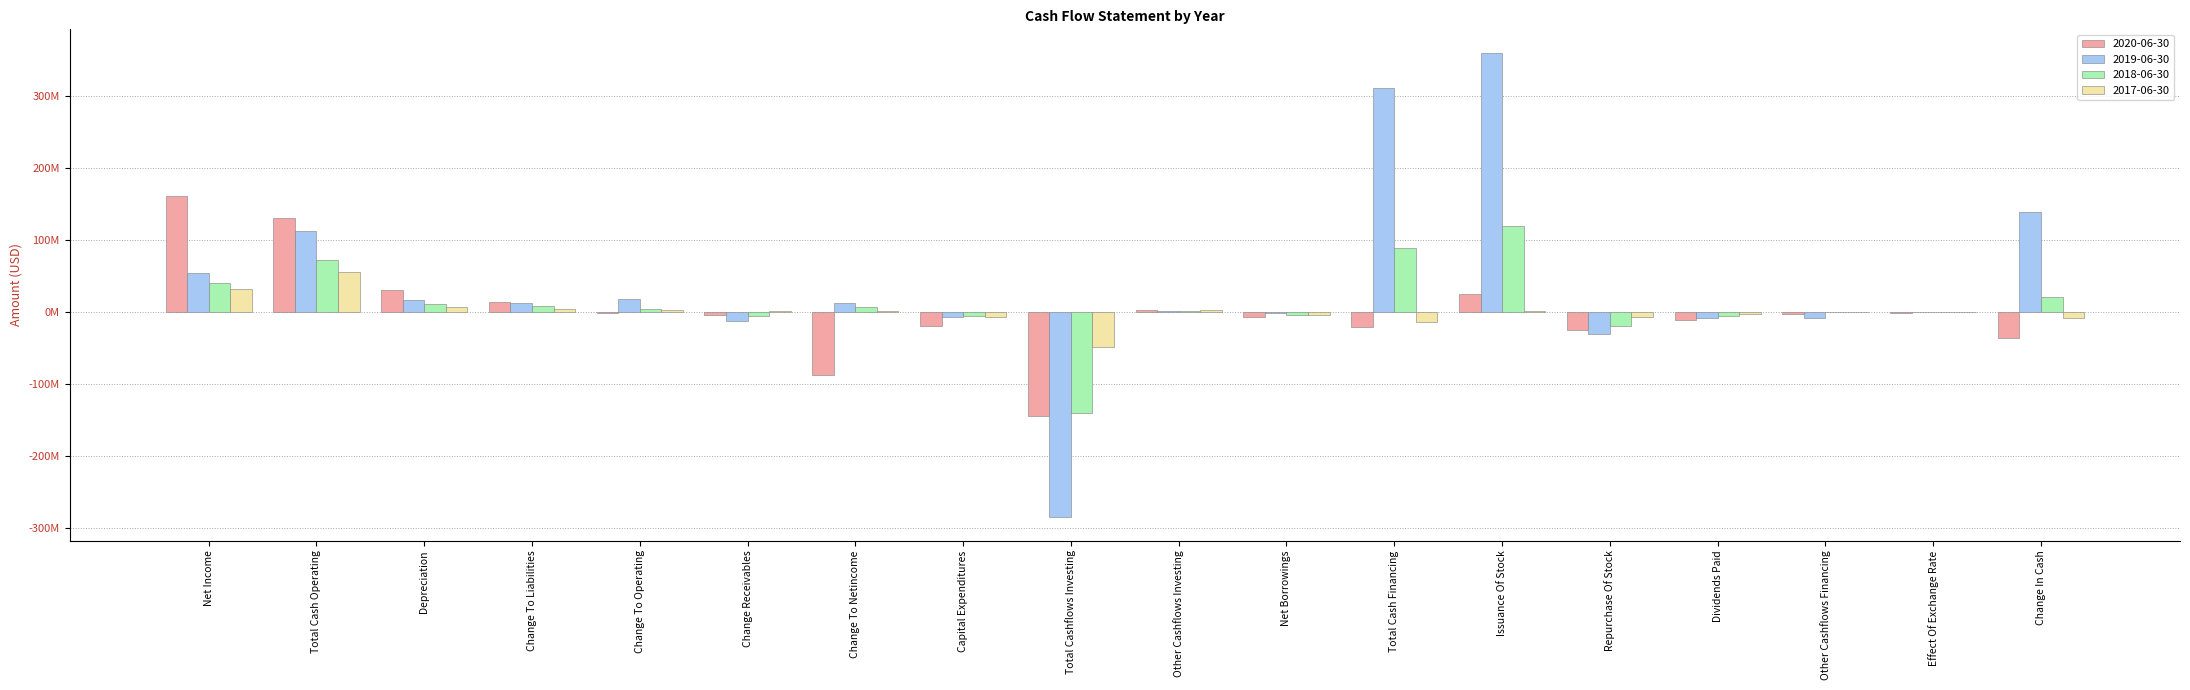

Are the bars grouped side by side (vs. stacked)?

Yes